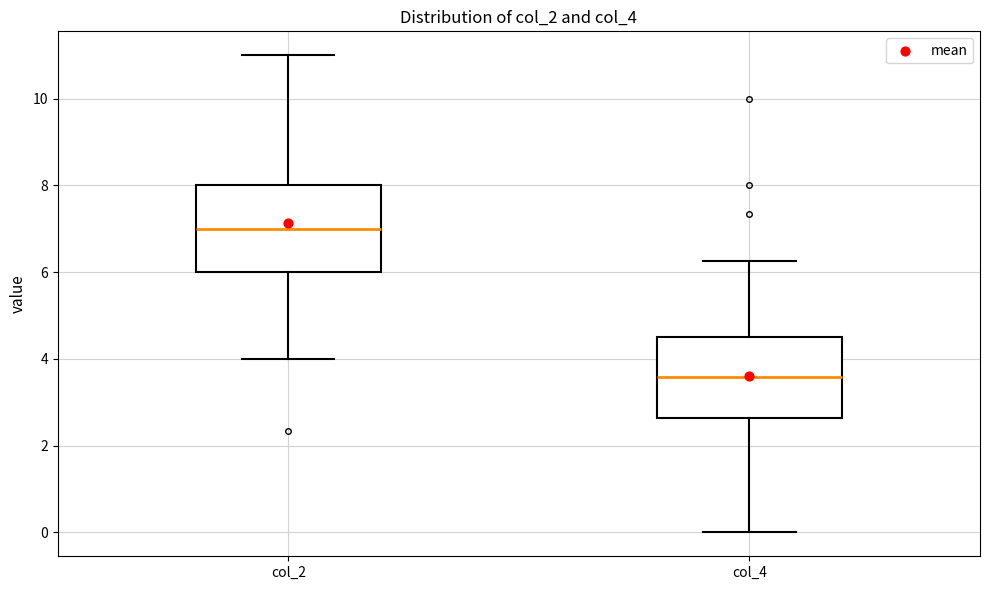

Reading left to right, read every box against the y-axis: the position of its median line, the range the box covers, and the ends of its whiskers. The values are not printed on the chart, so give them approximately, as read against the axis.

col_2: median 7.0, box 6.0 to 8.0, whiskers 4.0 to 11.0
col_4: median 3.6, box 2.6 to 4.6, whiskers 0.0 to 6.2